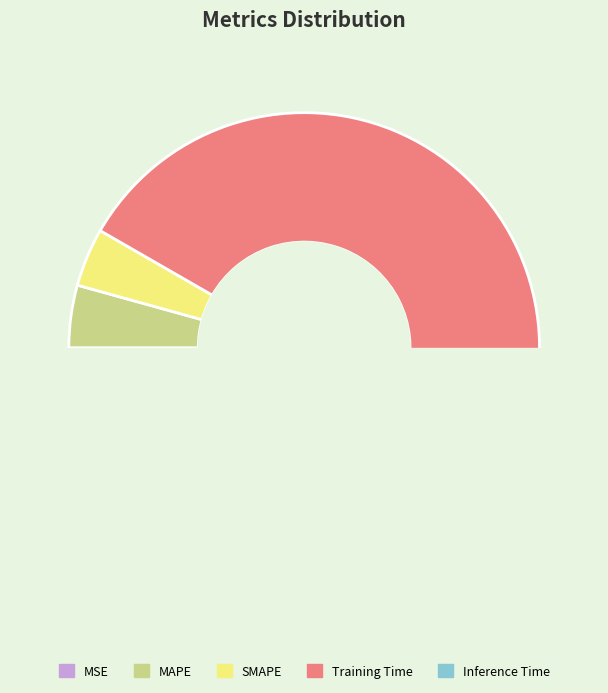

Which slice is the largest?

Training Time